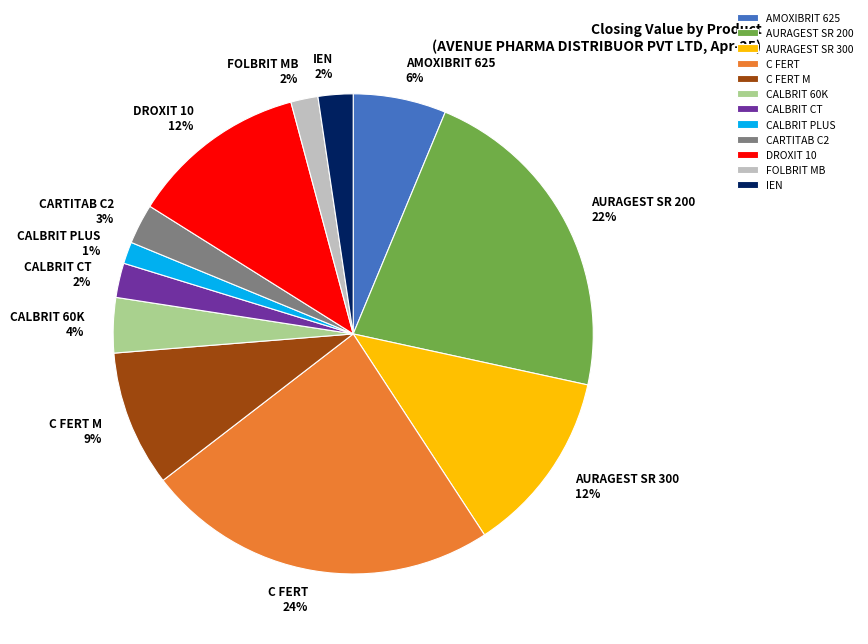

How many segments does this pie chart have?

12